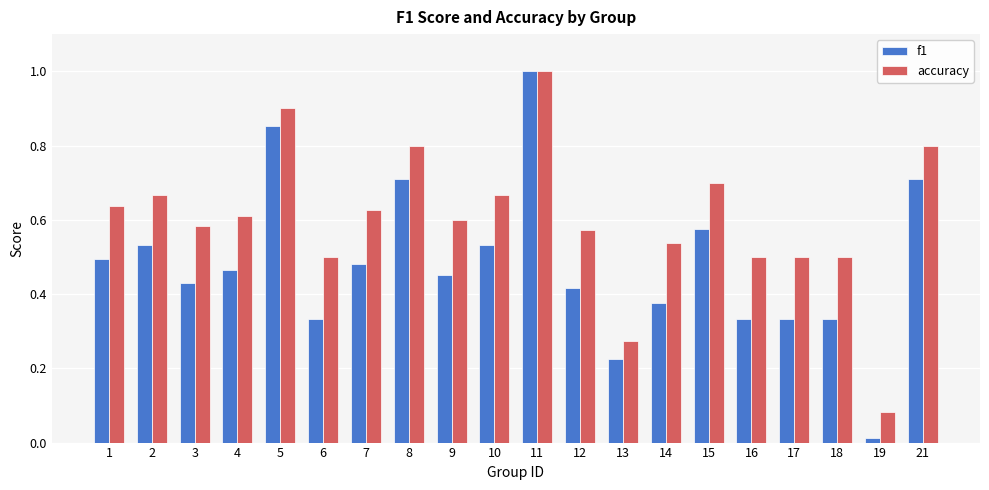

At which category is the sum across all series the highest?

11